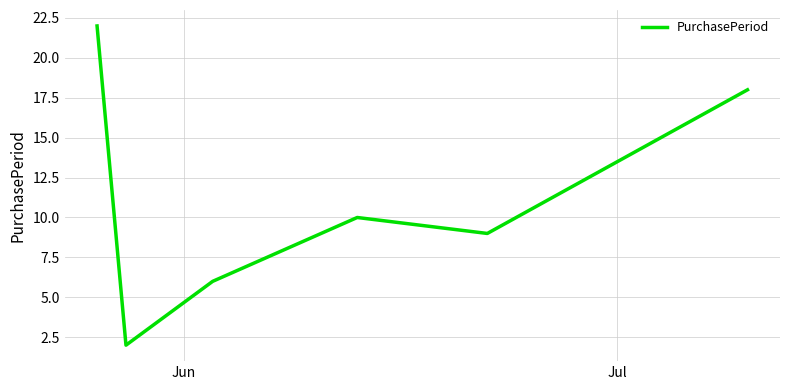

What is the minimum value shown in the chart?

2